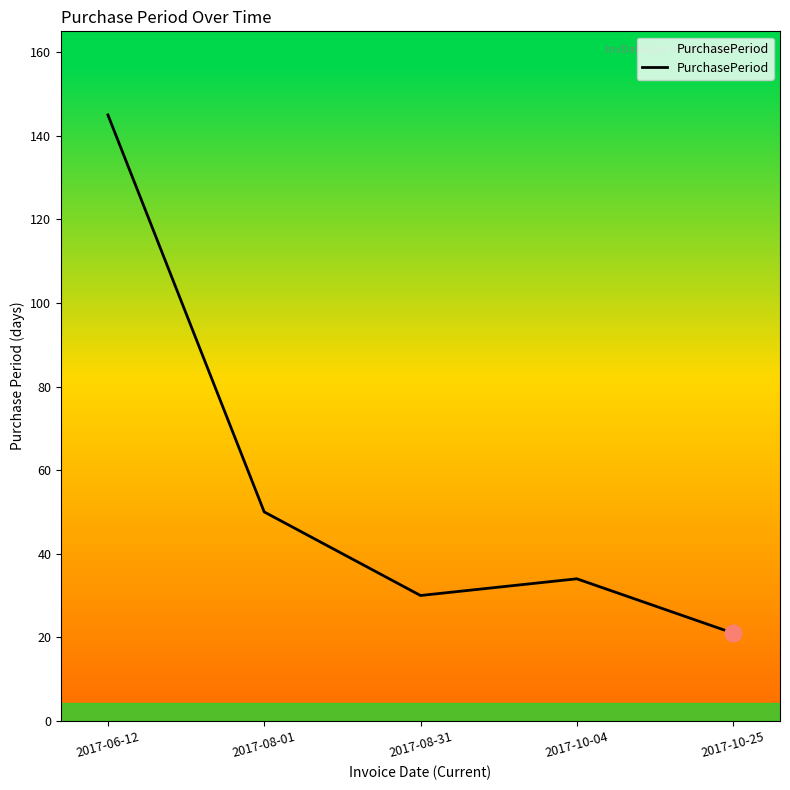

How many lines are shown in the chart?

1